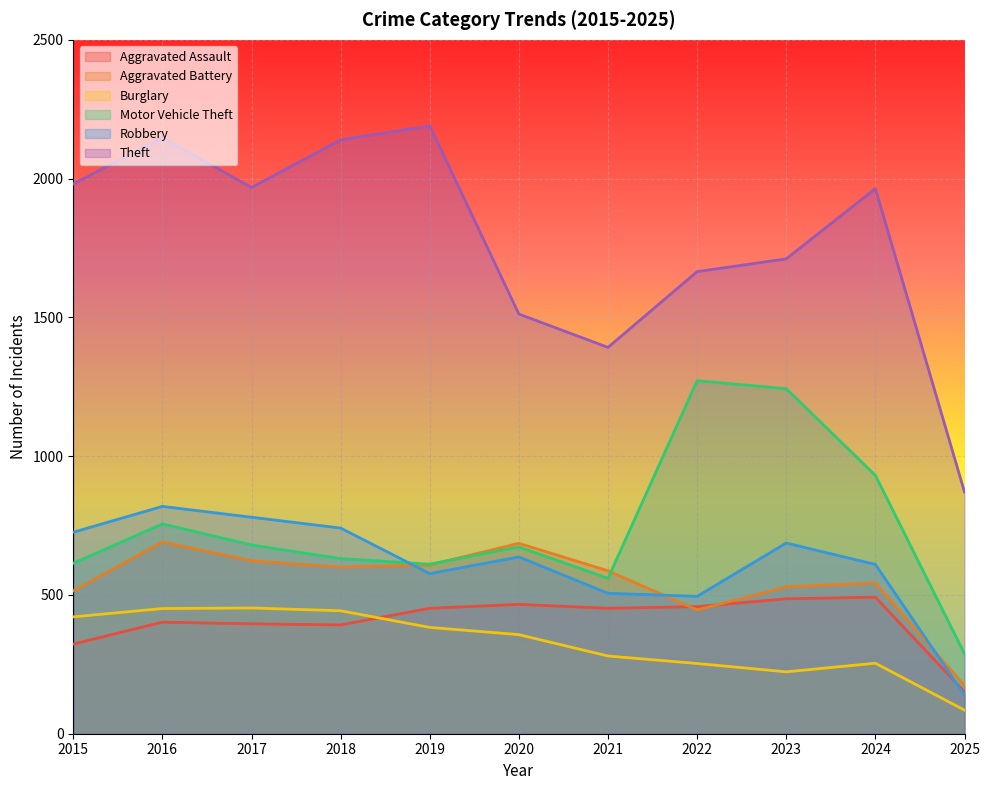

Count the number of data series in this chart.

6